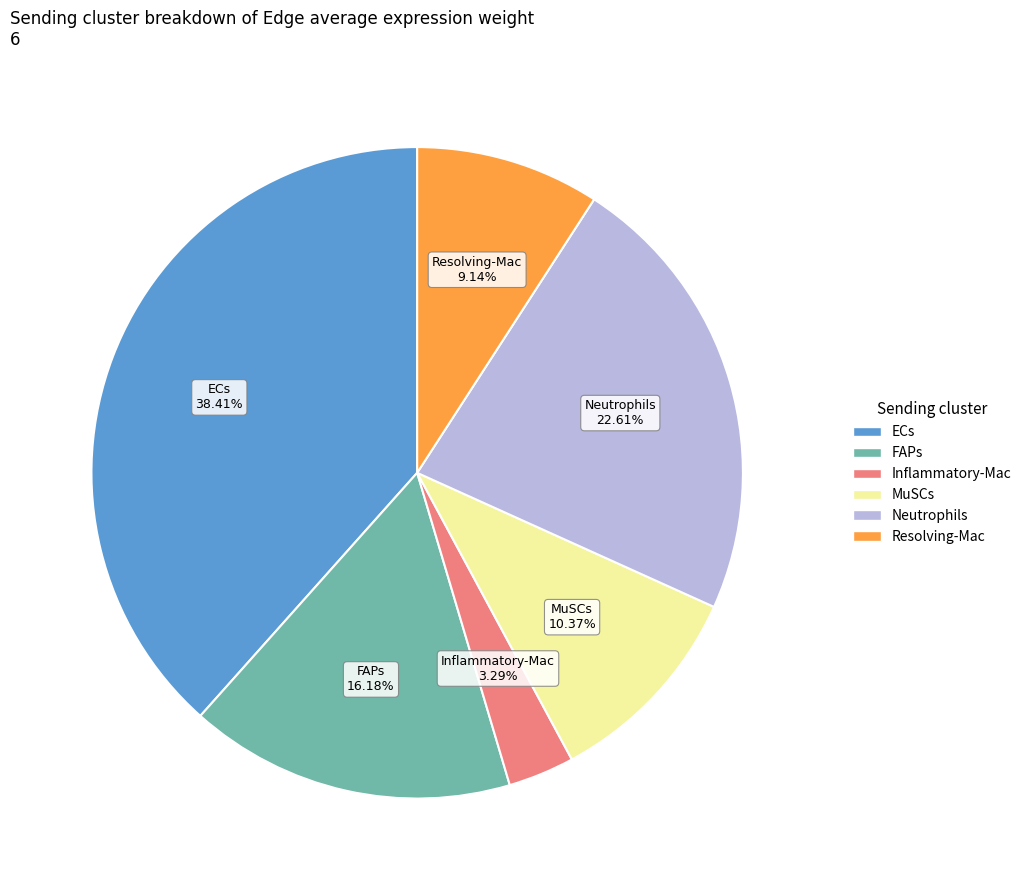

Does any single category account for the majority?

No